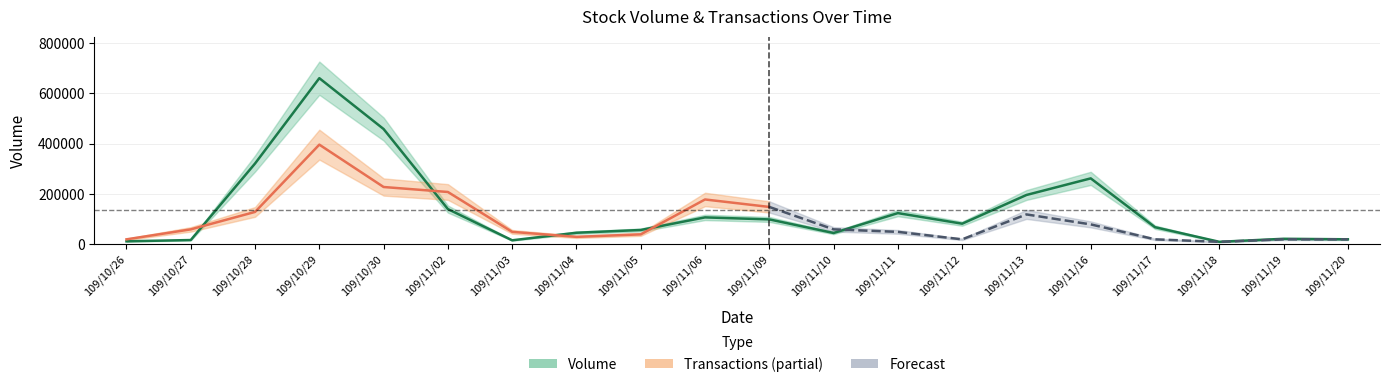

How many points are lower than both their immediate neighbors (excluding endpoints)?

4